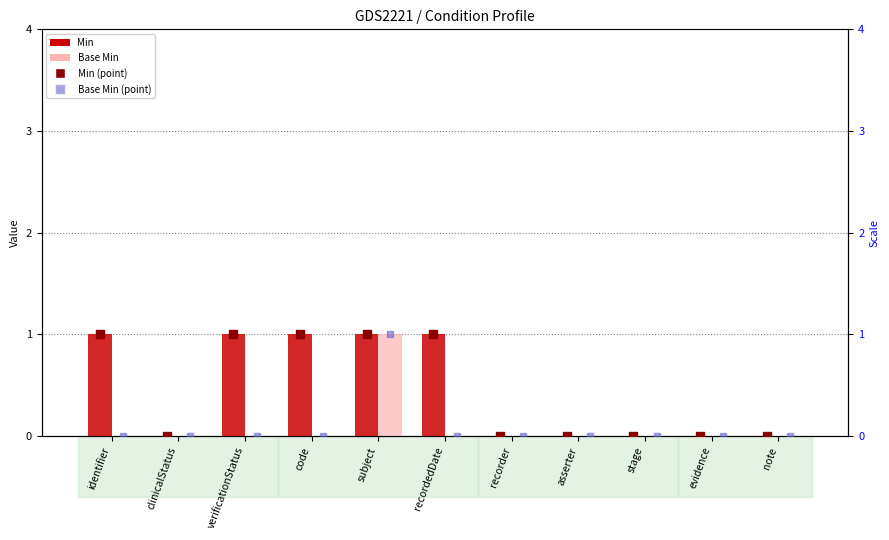

Which series contains the highest Y value?

Min